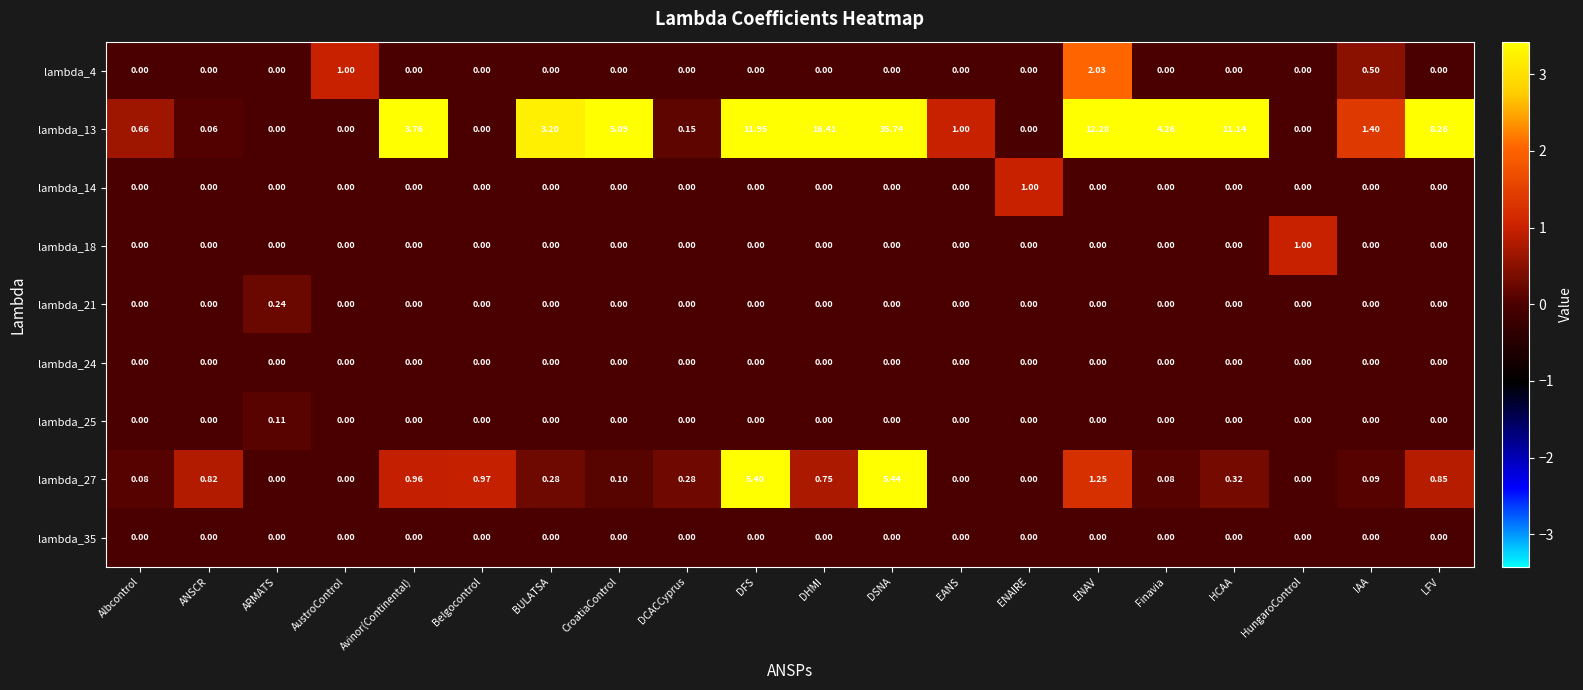

At which category does the chart reach its peak across all series?

DSNA